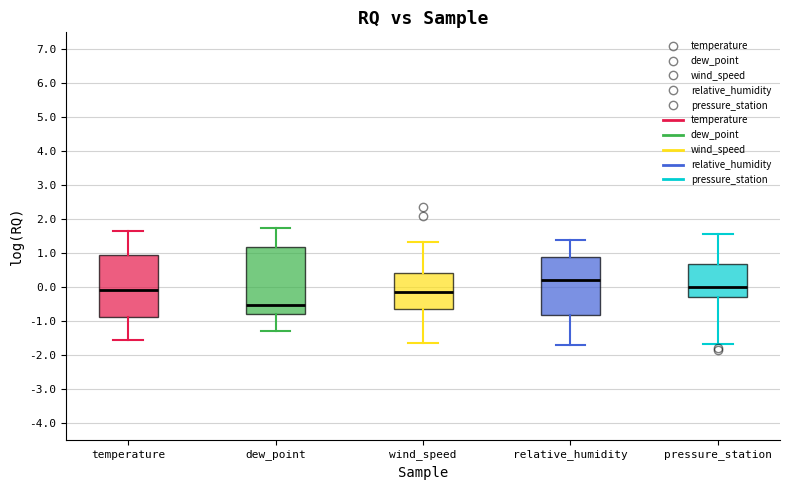

Where does the upper whisker of the box for wind_speed end on the y-axis? The values are not printed on the chart, so give them approximately, as read against the axis.

1.3